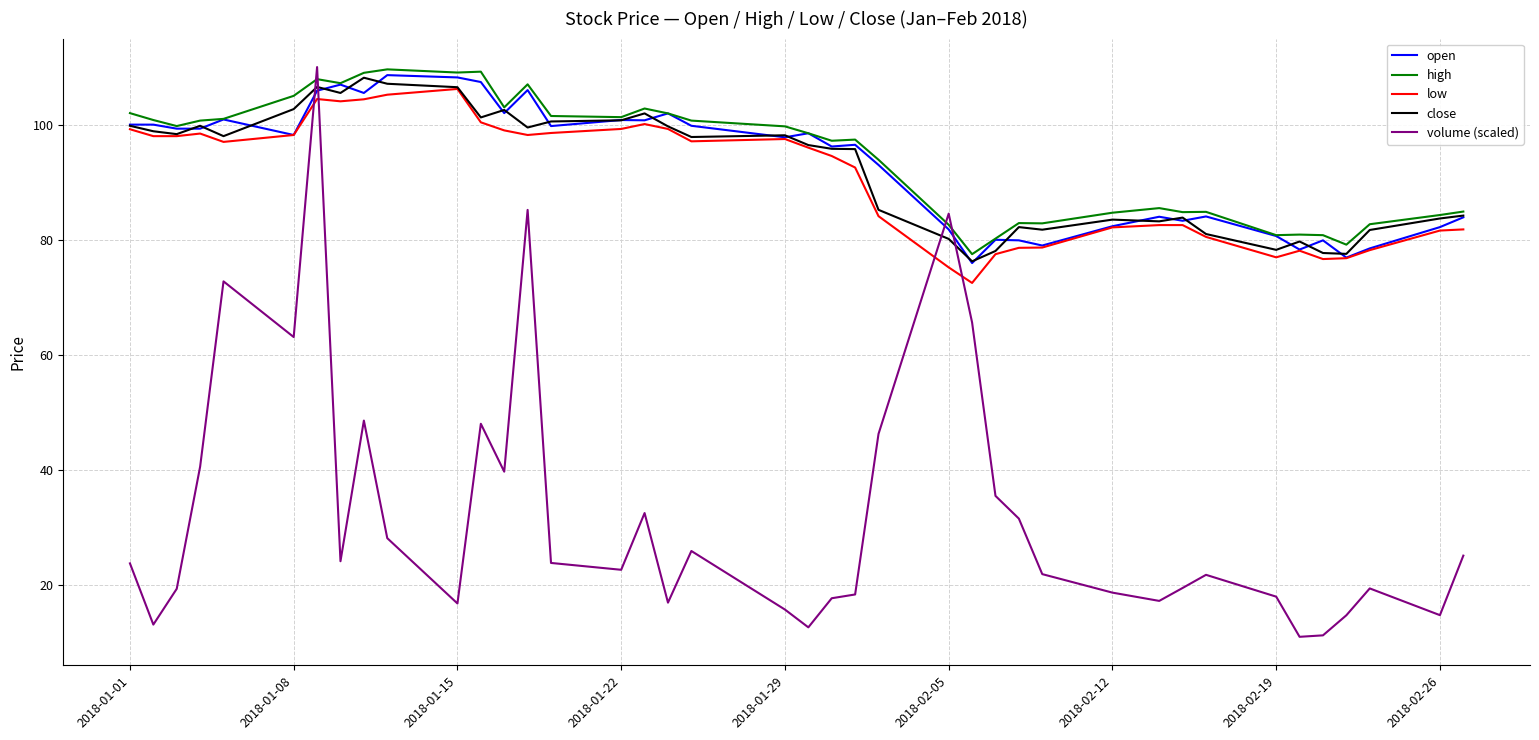

Which series has the largest range (max minus min)?

volume (scaled)